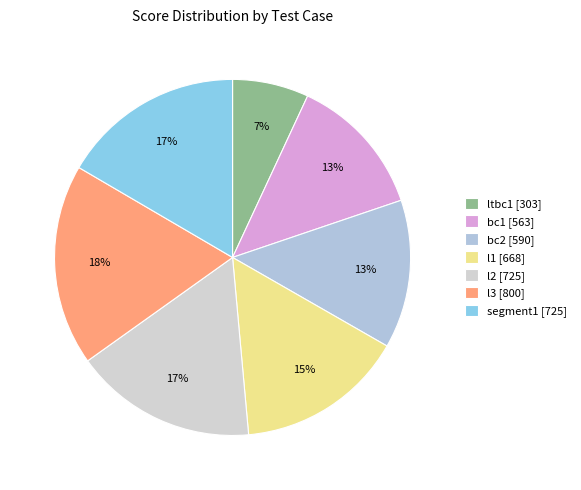

Which category has the smallest portion of the pie?

ltbc1